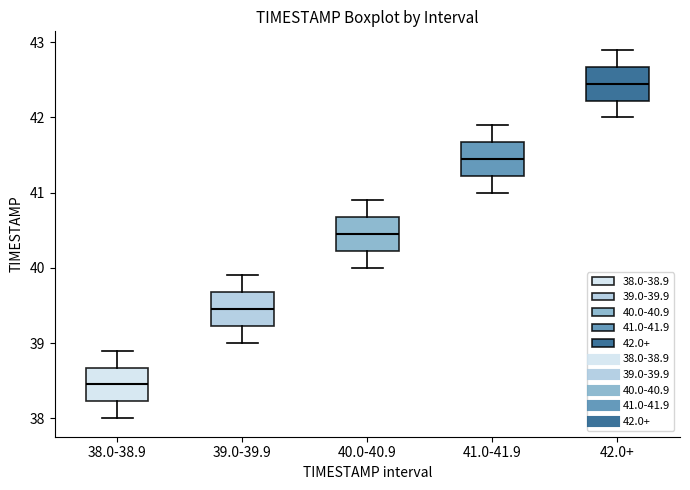

Reading left to right, transcribe this box plot: for each box, give where its median line is, the range the box spans, and where its two whiskers end, as read against the y-axis. The values are not printed on the chart, so give them approximately, as read against the axis.

38.0-38.9: median 38.5, box 38.2 to 38.7, whiskers 38.0 to 38.9
39.0-39.9: median 39.5, box 39.2 to 39.7, whiskers 39.0 to 39.9
40.0-40.9: median 40.5, box 40.2 to 40.7, whiskers 40.0 to 40.9
41.0-41.9: median 41.5, box 41.2 to 41.7, whiskers 41.0 to 41.9
42.0+: median 42.5, box 42.2 to 42.7, whiskers 42.0 to 42.9